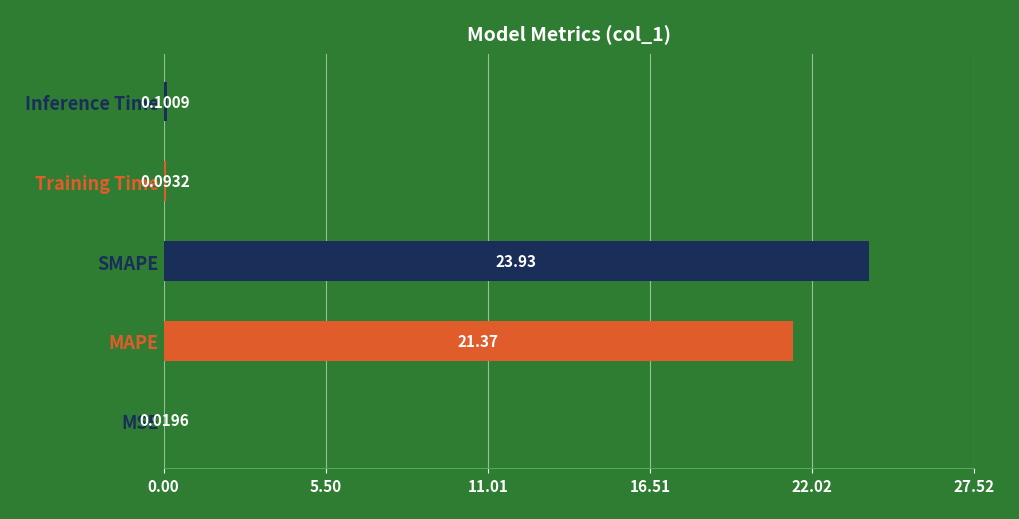

What is the change in value from MSE to SMAPE?

+23.9